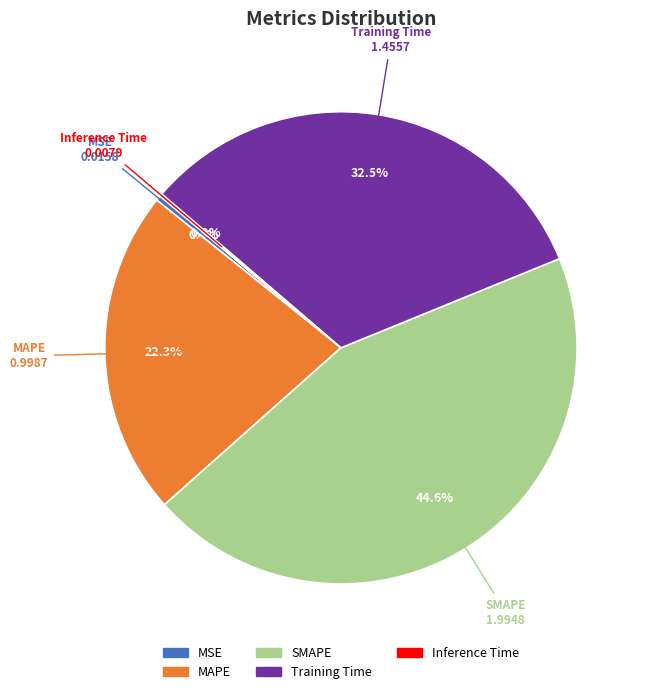

What percentage do Training Time and MSE together represent?

32.9%